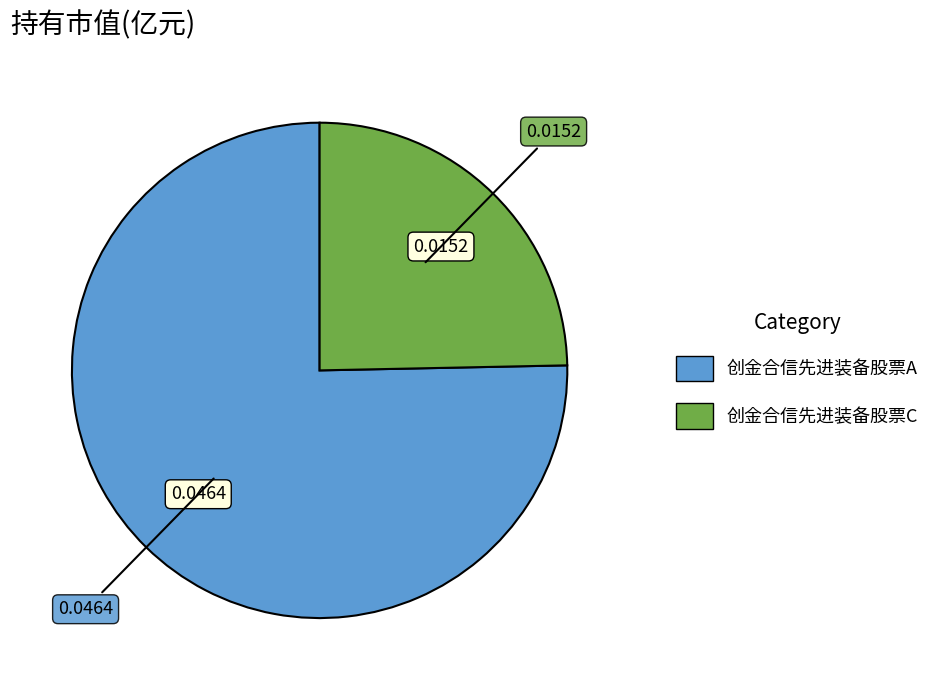

Which has a higher value, 创金合信先进装备股票A or 创金合信先进装备股票C?

创金合信先进装备股票A